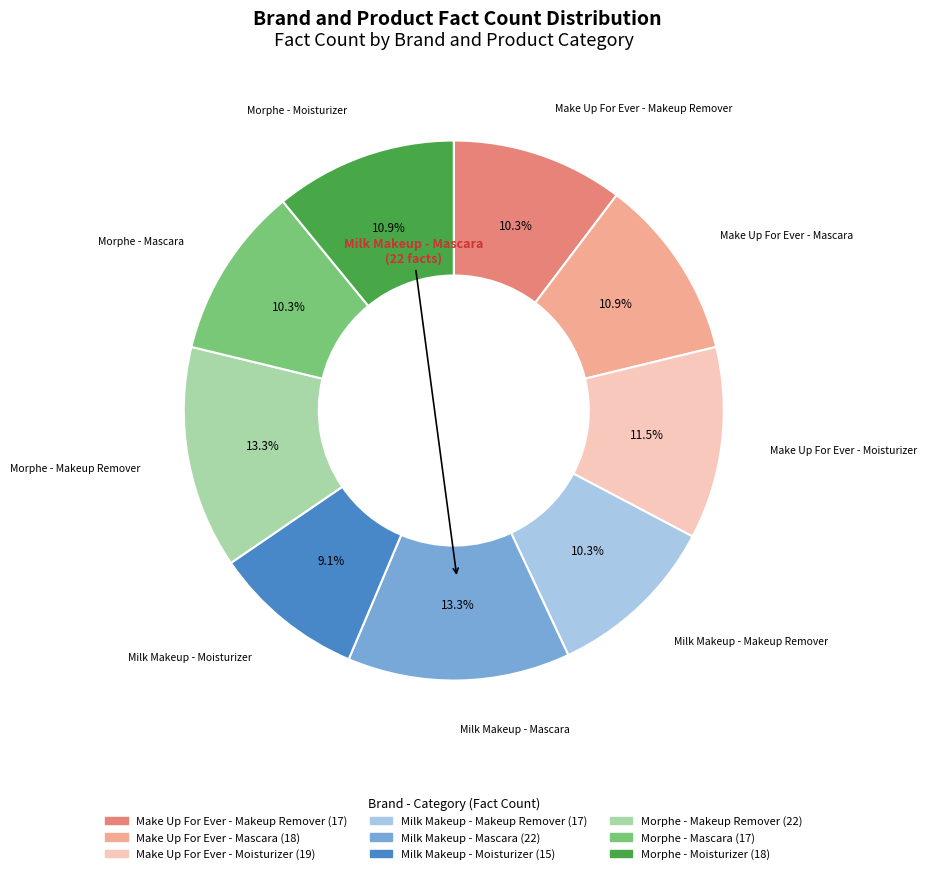

To the nearest percent, what is the average slice percentage?

11%